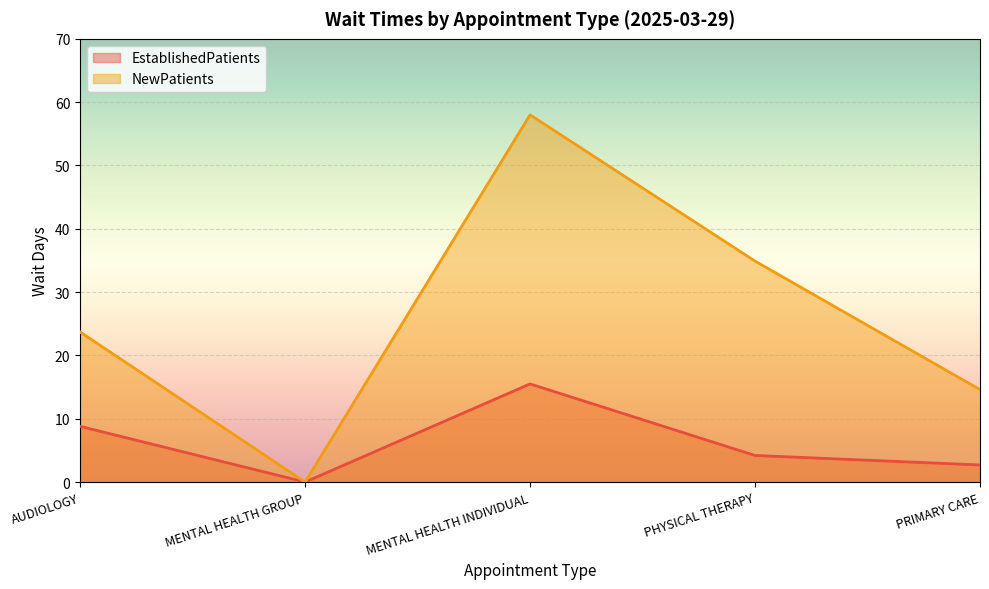

What is the sum of all EstablishedPatients values?

31.2